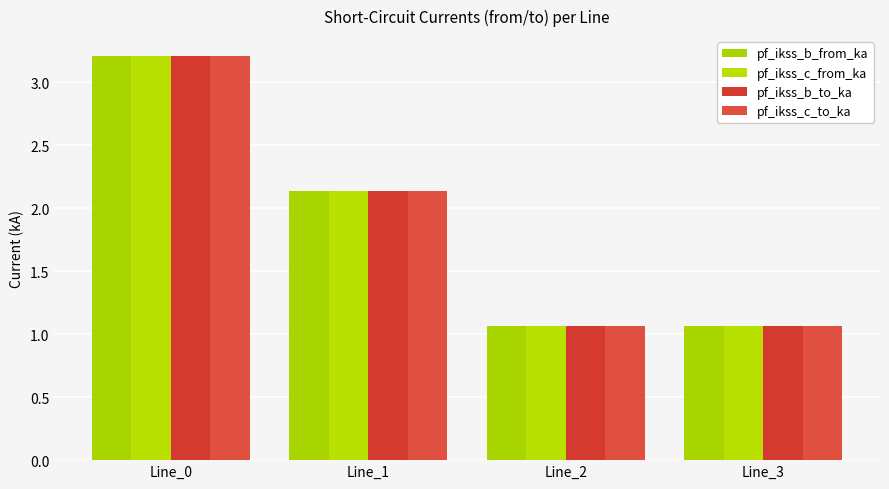

Between Line_3 and Line_2, which is larger?

Line_3